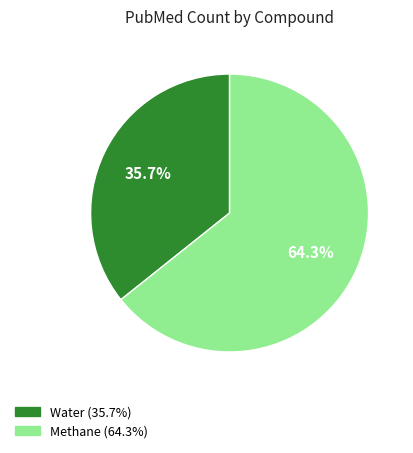

Do Methane and Water together represent more than half of the pie?

Yes